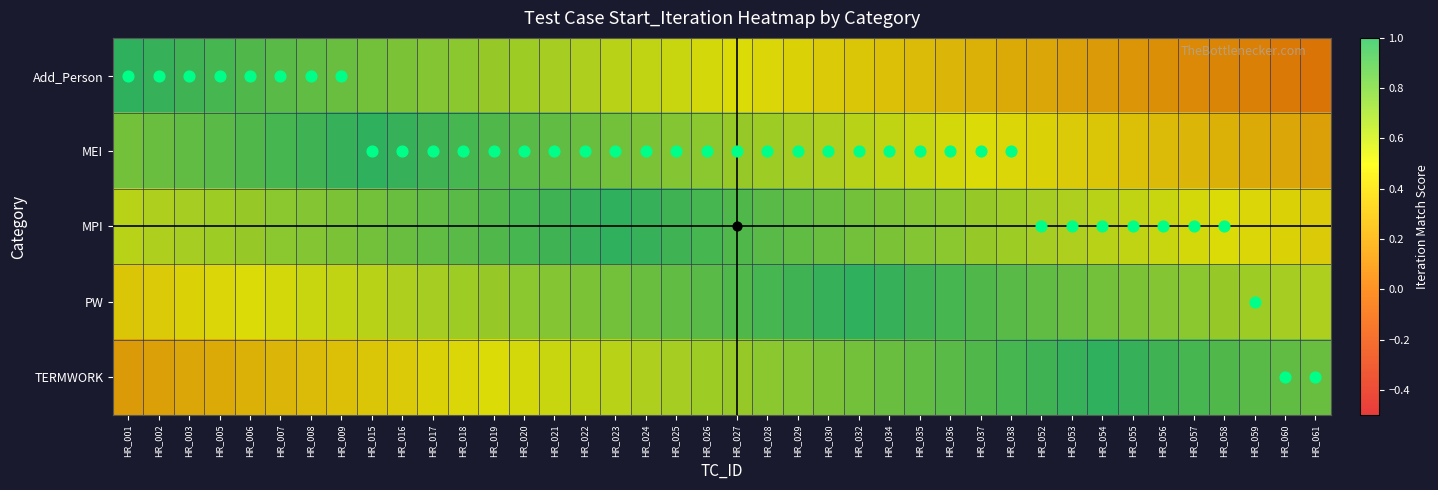

Reading left to right, list all the values displayed in this chart.

Add_Person: HR_001=1.0	HR_002=1.0	HR_003=0.9	HR_005=0.9	HR_006=0.9	HR_007=0.9	HR_008=0.8	HR_009=0.8	HR_015=0.8	HR_016=0.8	HR_017=0.8	HR_018=0.7	HR_019=0.7	HR_020=0.7	HR_021=0.7	HR_022=0.6	HR_023=0.6	HR_024=0.6	HR_025=0.6	HR_026=0.5	HR_027=0.5	HR_028=0.5	HR_029=0.4	HR_030=0.4	HR_032=0.4	HR_034=0.4	HR_035=0.3	HR_036=0.3	HR_037=0.3	HR_038=0.3	HR_052=0.2	HR_053=0.2	HR_054=0.2	HR_055=0.2	HR_056=0.2	HR_057=0.1	HR_058=0.1	HR_059=0.1	HR_060=0.1	HR_061=0.0
MEI: HR_001=0.8	HR_002=0.8	HR_003=0.8	HR_005=0.9	HR_006=0.9	HR_007=0.9	HR_008=0.9	HR_009=1.0	HR_015=1.0	HR_016=1.0	HR_017=0.9	HR_018=0.9	HR_019=0.9	HR_020=0.9	HR_021=0.9	HR_022=0.8	HR_023=0.8	HR_024=0.8	HR_025=0.8	HR_026=0.7	HR_027=0.7	HR_028=0.7	HR_029=0.6	HR_030=0.6	HR_032=0.6	HR_034=0.6	HR_035=0.6	HR_036=0.5	HR_037=0.5	HR_038=0.5	HR_052=0.4	HR_053=0.4	HR_054=0.4	HR_055=0.4	HR_056=0.4	HR_057=0.3	HR_058=0.3	HR_059=0.3	HR_060=0.2	HR_061=0.2
MPI: HR_001=0.6	HR_002=0.6	HR_003=0.6	HR_005=0.7	HR_006=0.7	HR_007=0.7	HR_008=0.8	HR_009=0.8	HR_015=0.8	HR_016=0.8	HR_017=0.8	HR_018=0.9	HR_019=0.9	HR_020=0.9	HR_021=0.9	HR_022=1.0	HR_023=1.0	HR_024=1.0	HR_025=0.9	HR_026=0.9	HR_027=0.9	HR_028=0.9	HR_029=0.8	HR_030=0.8	HR_032=0.8	HR_034=0.8	HR_035=0.8	HR_036=0.7	HR_037=0.7	HR_038=0.7	HR_052=0.7	HR_053=0.6	HR_054=0.6	HR_055=0.6	HR_056=0.6	HR_057=0.5	HR_058=0.5	HR_059=0.5	HR_060=0.5	HR_061=0.4
PW: HR_001=0.4	HR_002=0.4	HR_003=0.5	HR_005=0.5	HR_006=0.5	HR_007=0.5	HR_008=0.6	HR_009=0.6	HR_015=0.6	HR_016=0.6	HR_017=0.7	HR_018=0.7	HR_019=0.7	HR_020=0.7	HR_021=0.8	HR_022=0.8	HR_023=0.8	HR_024=0.8	HR_025=0.9	HR_026=0.9	HR_027=0.9	HR_028=0.9	HR_029=1.0	HR_030=1.0	HR_032=1.0	HR_034=1.0	HR_035=0.9	HR_036=0.9	HR_037=0.9	HR_038=0.9	HR_052=0.8	HR_053=0.8	HR_054=0.8	HR_055=0.8	HR_056=0.8	HR_057=0.7	HR_058=0.7	HR_059=0.7	HR_060=0.7	HR_061=0.6
TERMWORK: HR_001=0.2	HR_002=0.2	HR_003=0.2	HR_005=0.3	HR_006=0.3	HR_007=0.3	HR_008=0.3	HR_009=0.4	HR_015=0.4	HR_016=0.4	HR_017=0.4	HR_018=0.5	HR_019=0.5	HR_020=0.5	HR_021=0.5	HR_022=0.6	HR_023=0.6	HR_024=0.6	HR_025=0.6	HR_026=0.7	HR_027=0.7	HR_028=0.7	HR_029=0.8	HR_030=0.8	HR_032=0.8	HR_034=0.8	HR_035=0.8	HR_036=0.9	HR_037=0.9	HR_038=0.9	HR_052=0.9	HR_053=1.0	HR_054=1.0	HR_055=1.0	HR_056=1.0	HR_057=0.9	HR_058=0.9	HR_059=0.9	HR_060=0.9	HR_061=0.8